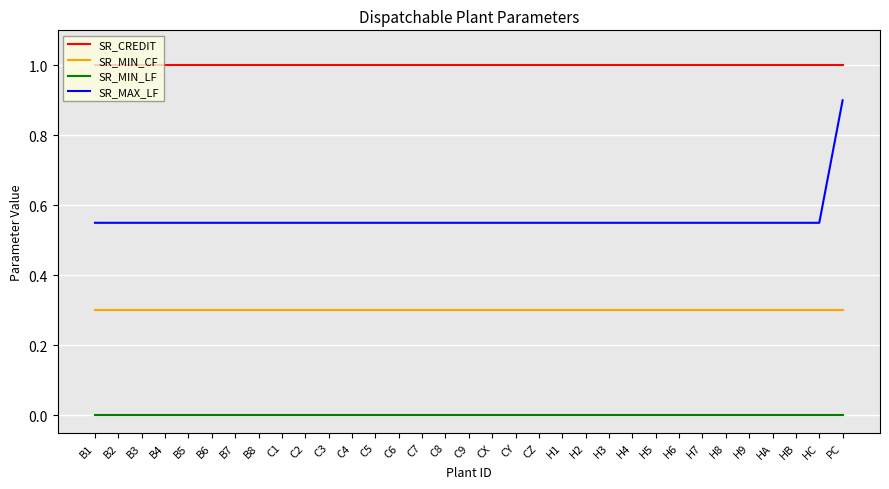

The value of SR_MIN_CF at CY is 0.1. True or false?

False